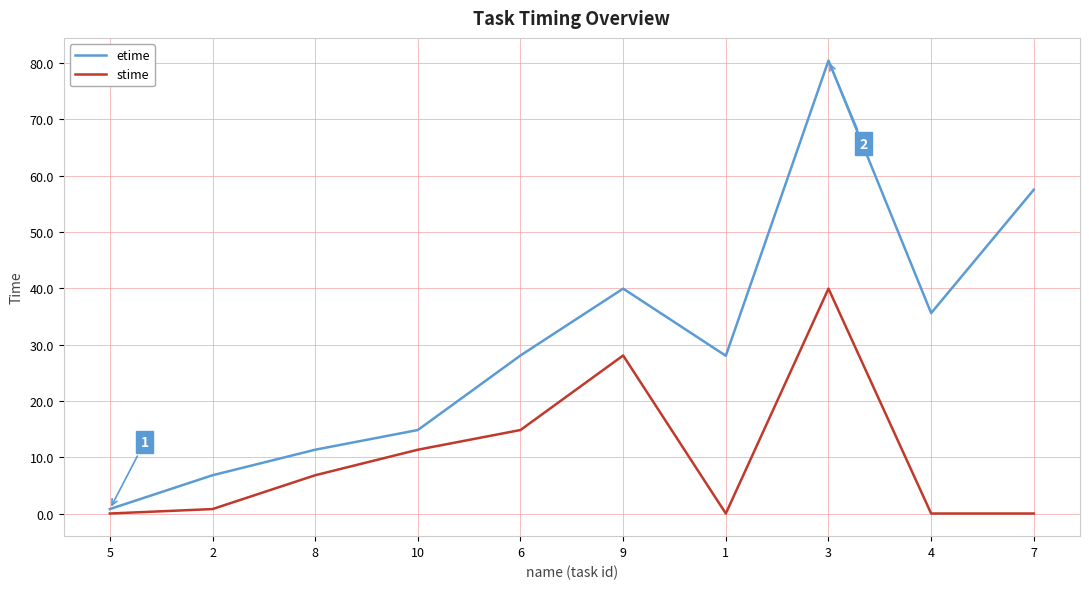

What value does the stime series have at 3?

39.9